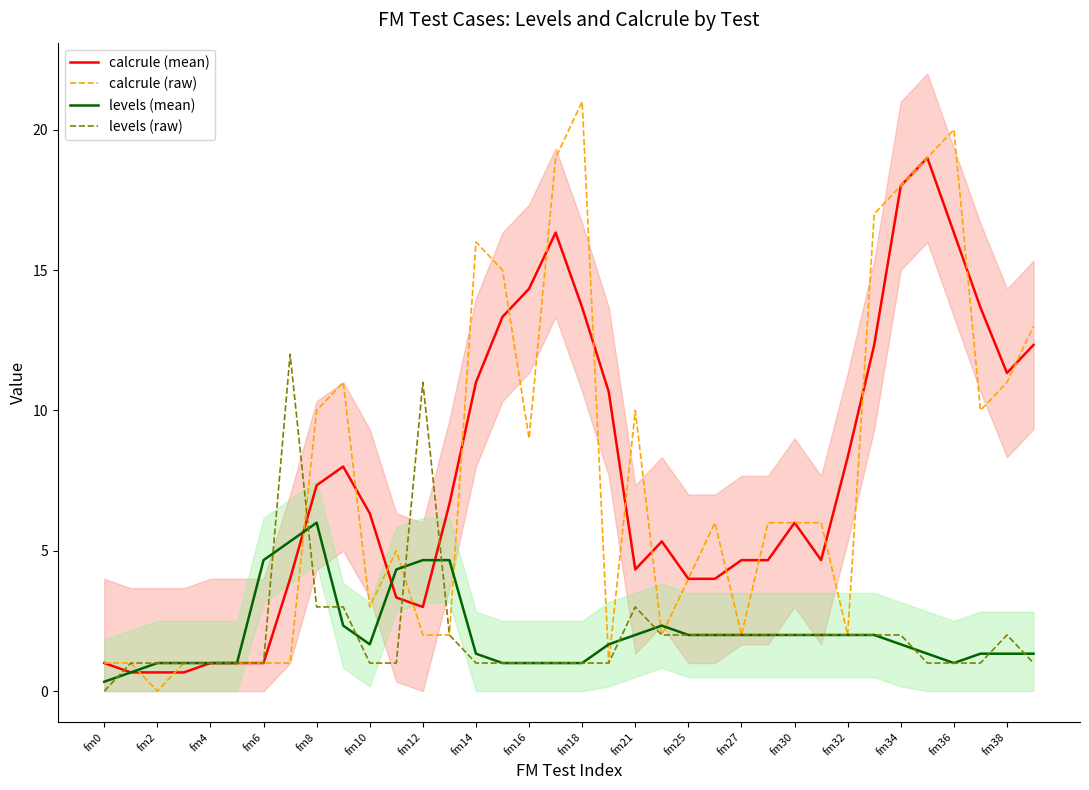

What is the difference between the second highest and minimum values in the levels (raw) series?

11.0